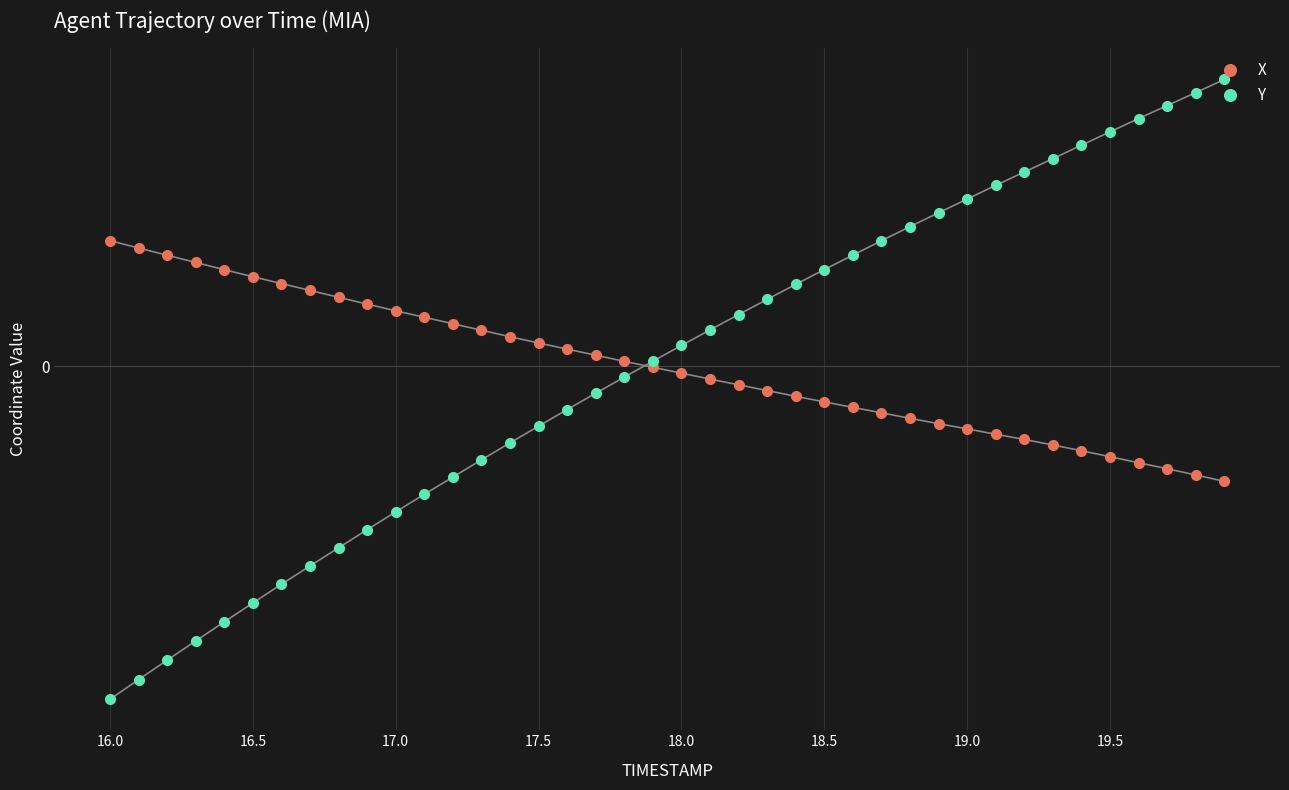

What is the maximum value shown in the chart?

0.2